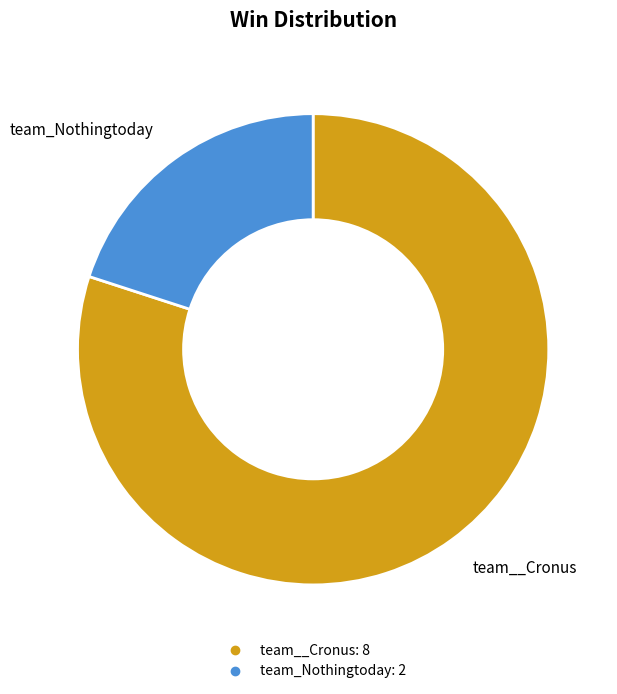

Rank the categories by value from highest to lowest.

team__Cronus, team_Nothingtoday